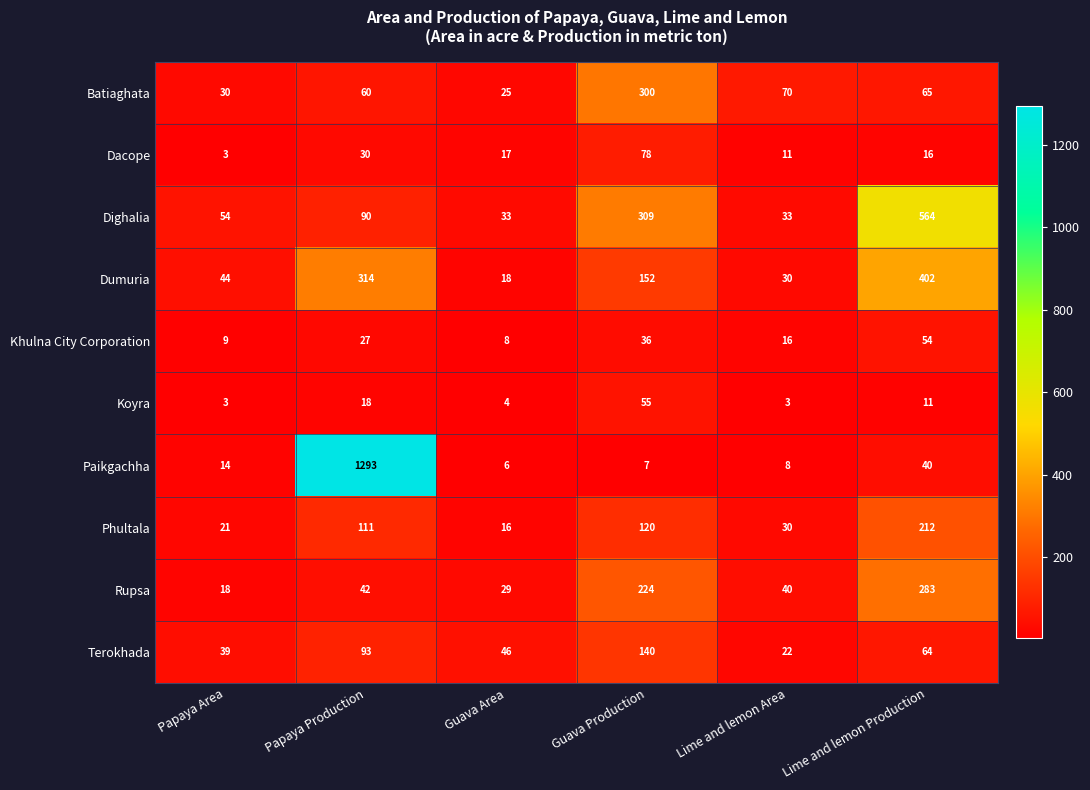

Which series changed the most between Lime and lemon Area and Lime and lemon Production?

Dighalia